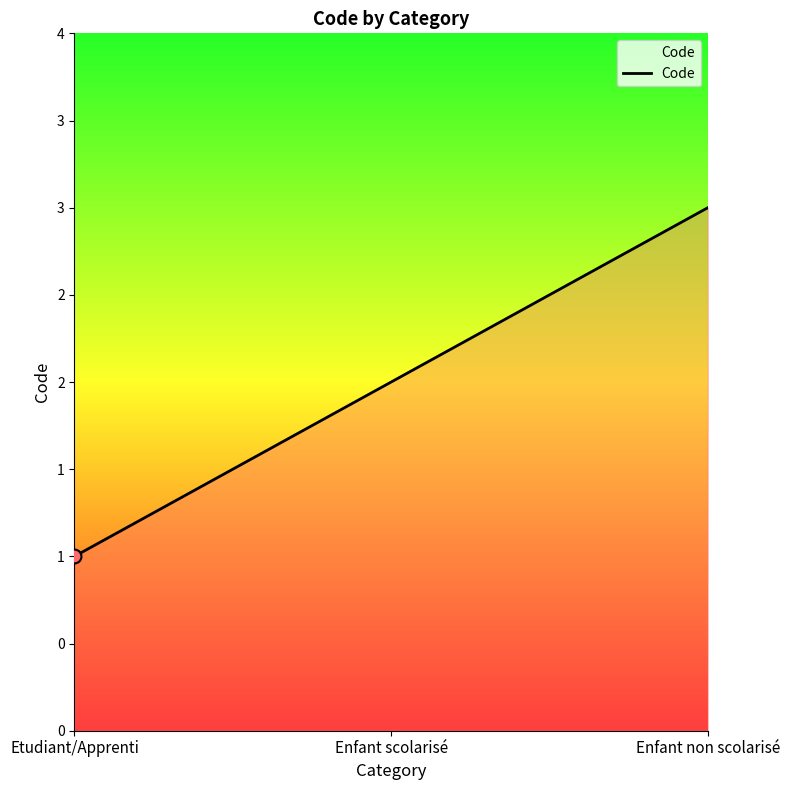

Does the chart have visible grid lines?

No